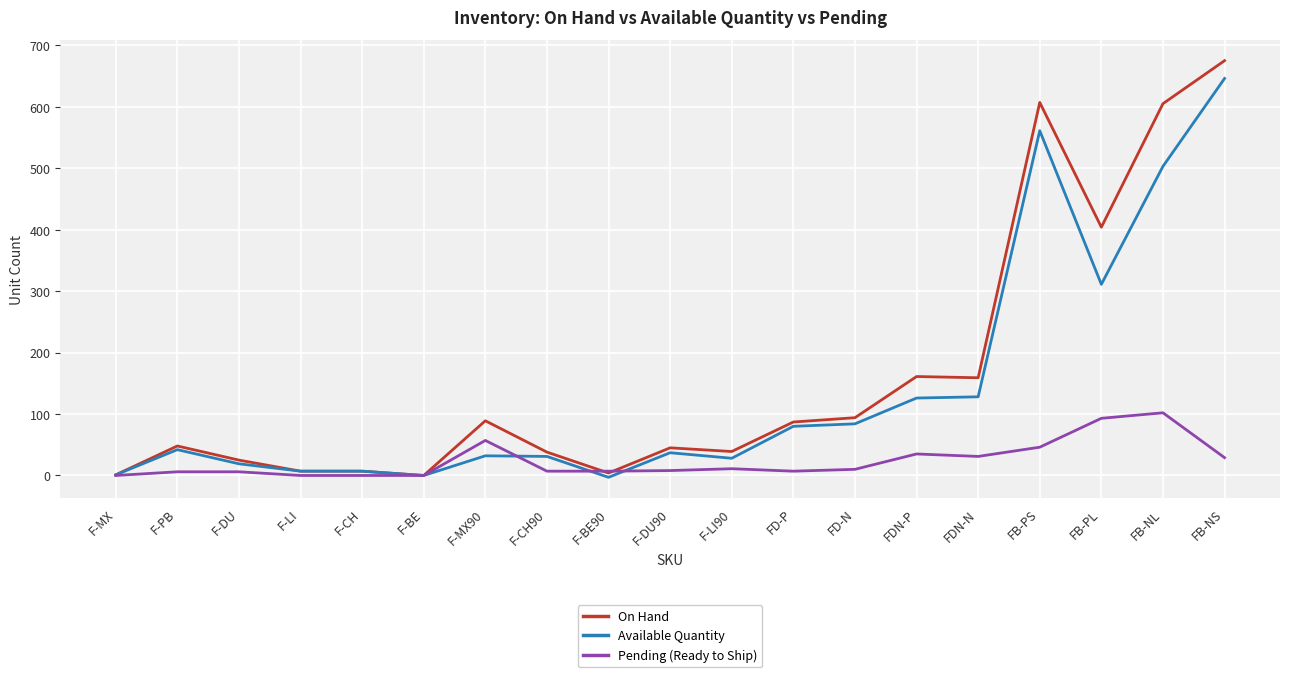

What is the highest value of the On Hand series?

675